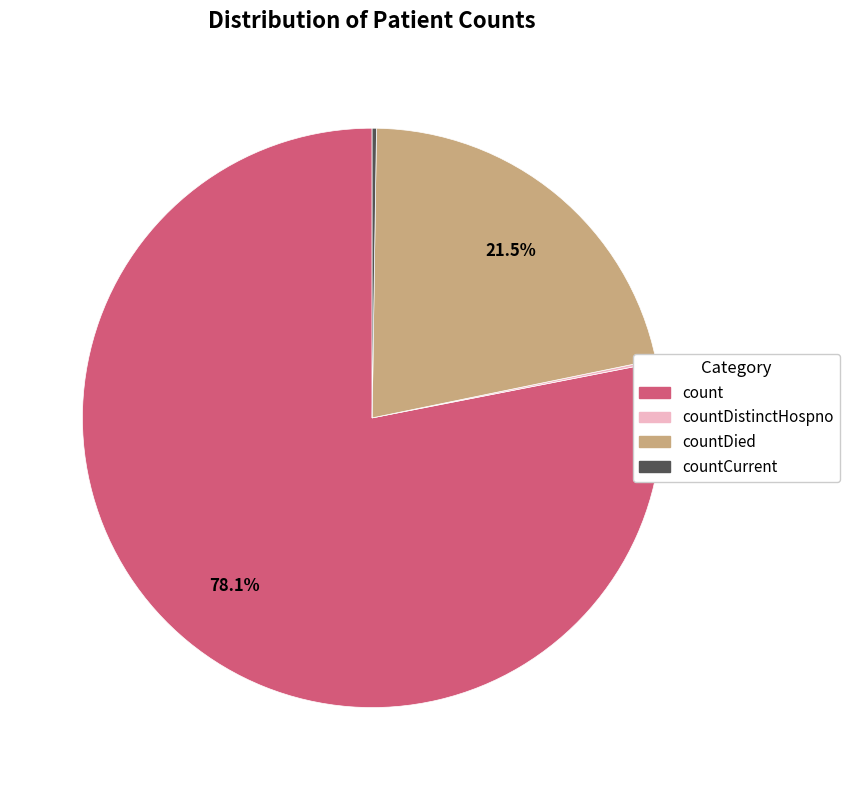

Is there any slice that represents more than half of the pie?

Yes